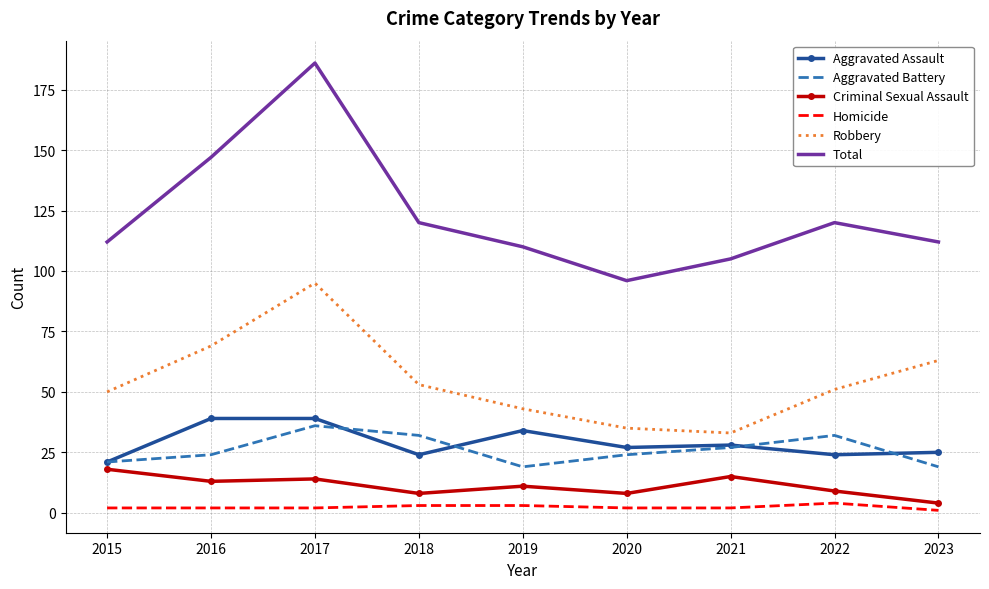

What is the difference between the maximum and minimum values in the Homicide series?

3